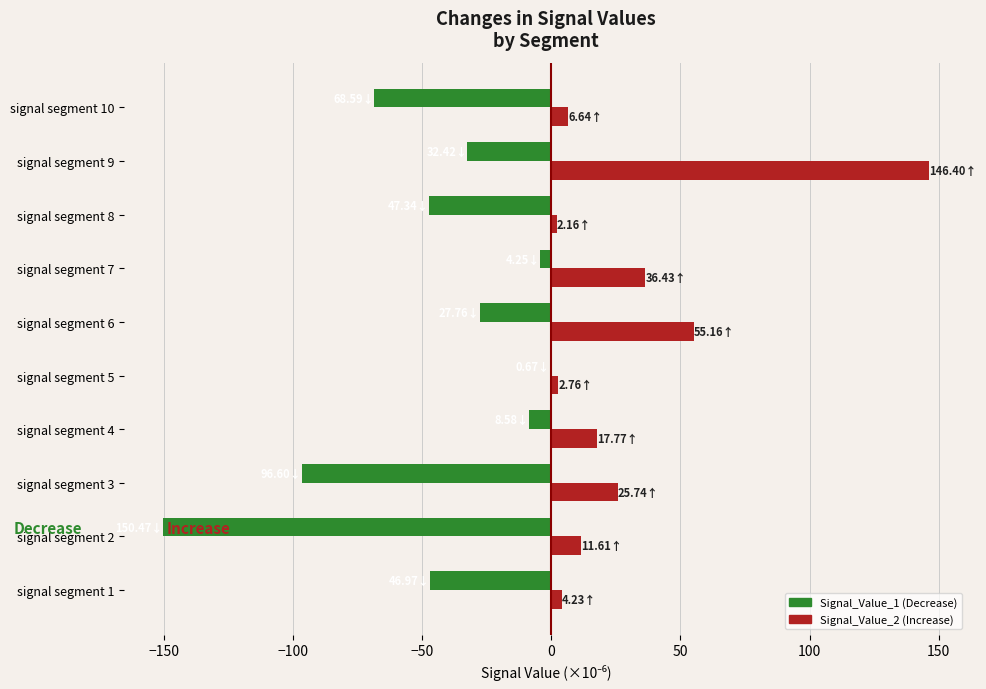

At which category is the sum across all series the highest?

signal segment 9